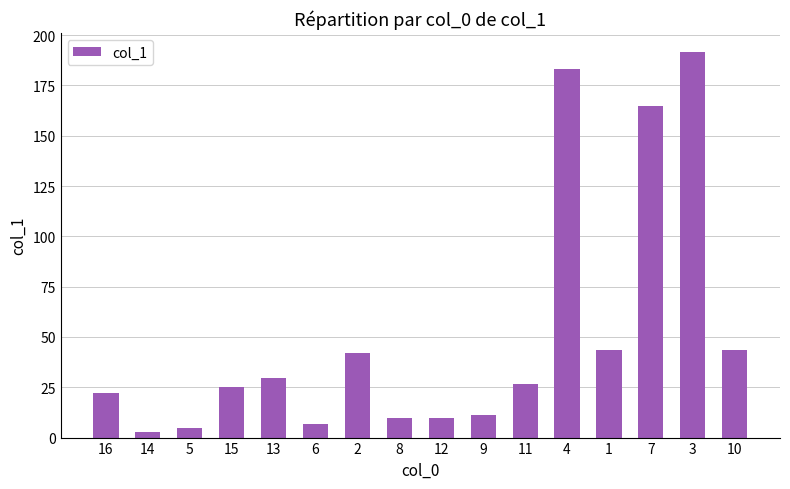

What is the greatest value displayed?

191.5